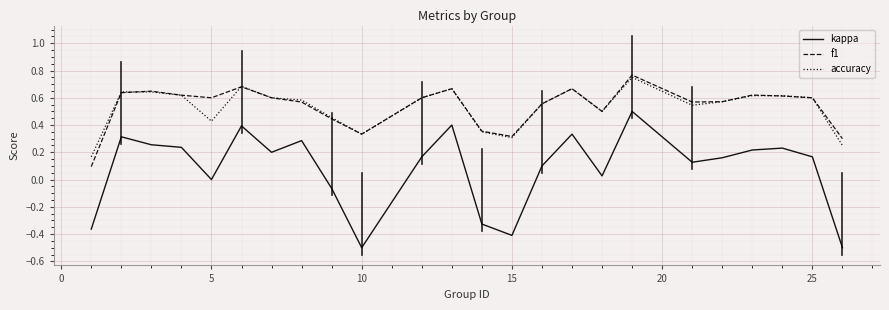

True or false: f1 and kappa intersect in this chart.

False